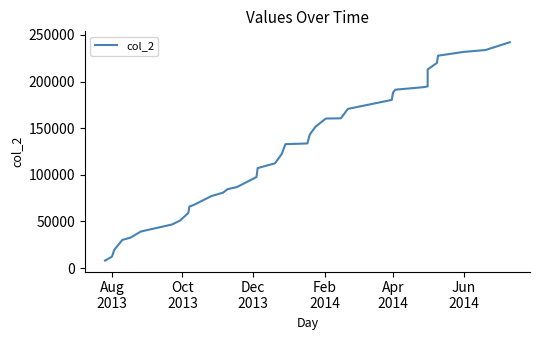

Does the chart display data point markers on the line(s)?

No